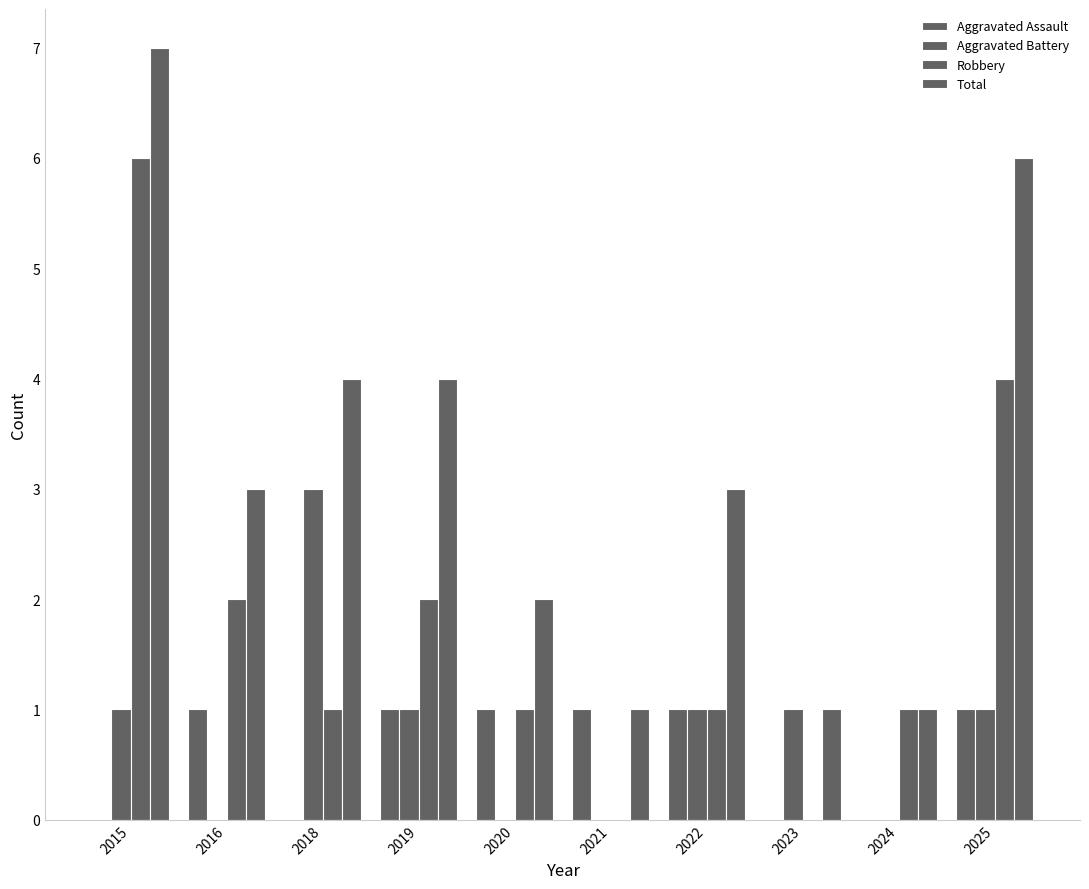

Reading left to right, list all the values displayed in this chart.

Aggravated Assault: 2015=0	2016=1	2018=0	2019=1	2020=1	2021=1	2022=1	2023=0	2024=0	2025=1
Aggravated Battery: 2015=1	2016=0	2018=3	2019=1	2020=0	2021=0	2022=1	2023=1	2024=0	2025=1
Robbery: 2015=6	2016=2	2018=1	2019=2	2020=1	2021=0	2022=1	2023=0	2024=1	2025=4
Total: 2015=7	2016=3	2018=4	2019=4	2020=2	2021=1	2022=3	2023=1	2024=1	2025=6